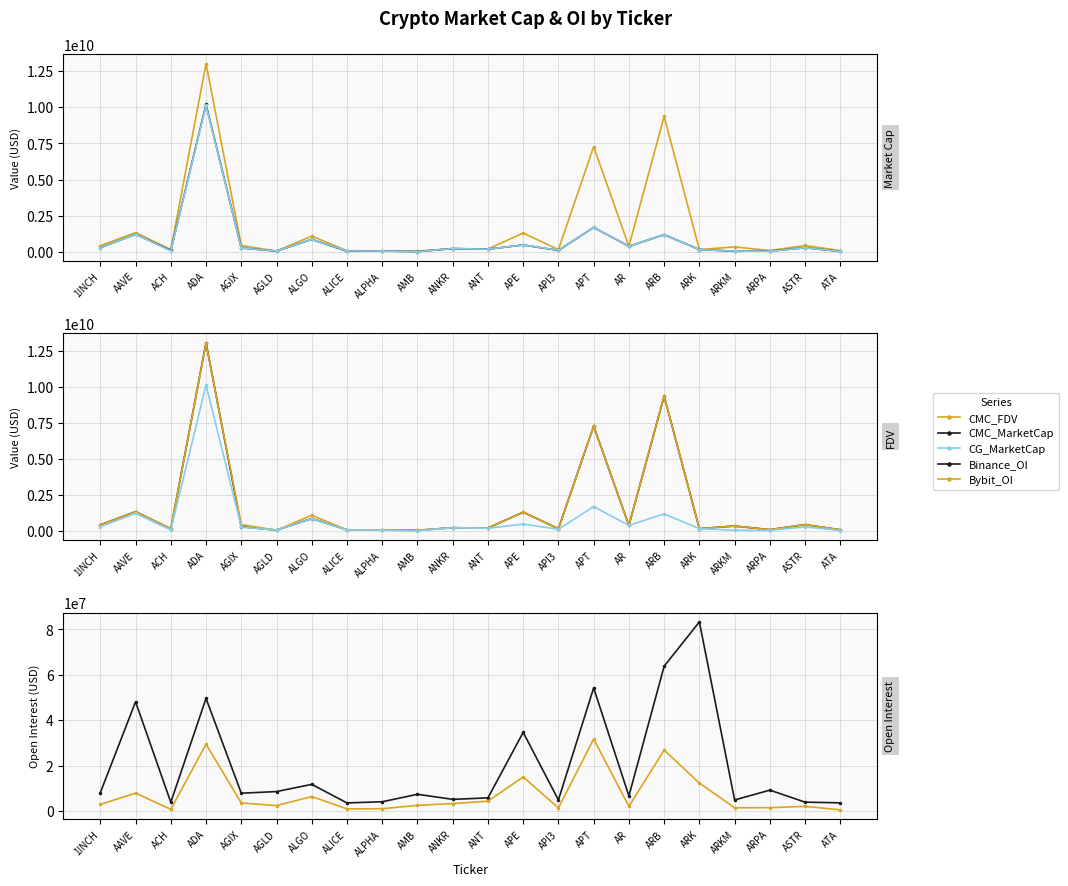

What is the total value across all series at AMB?

163354218.2